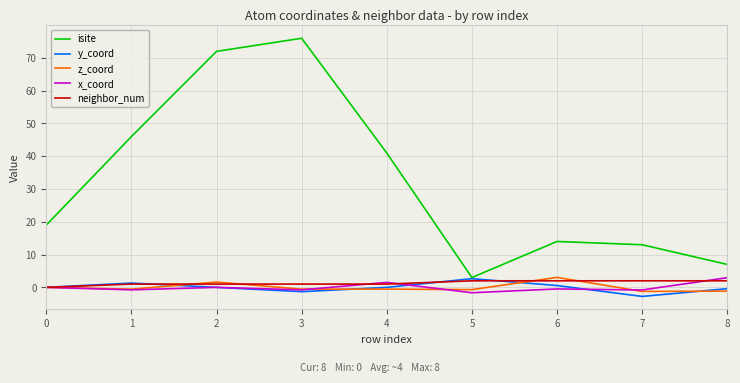

What is the maximum value shown in the chart?

76.0